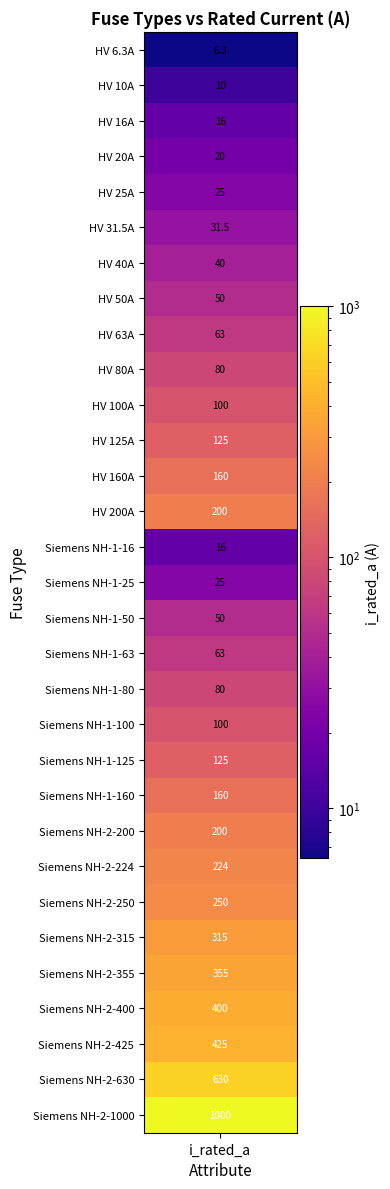

Approximately how many times larger is the value at Siemens NH-1-125 compared to Siemens NH-1-63?

2.0